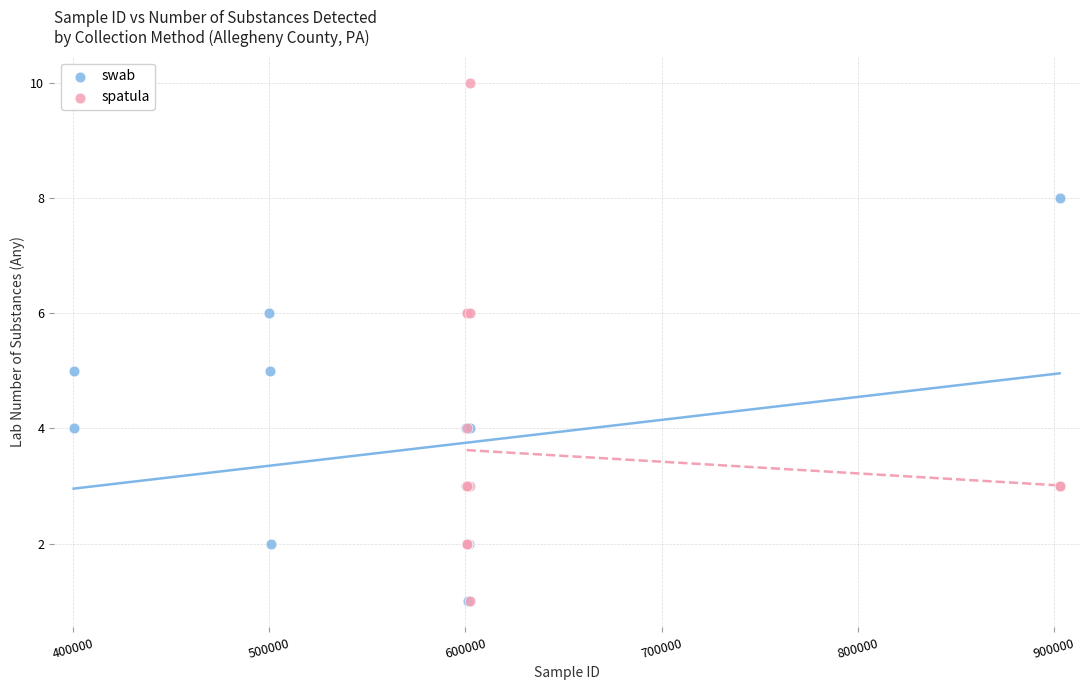

What are all the series names shown in the legend?

swab, spatula